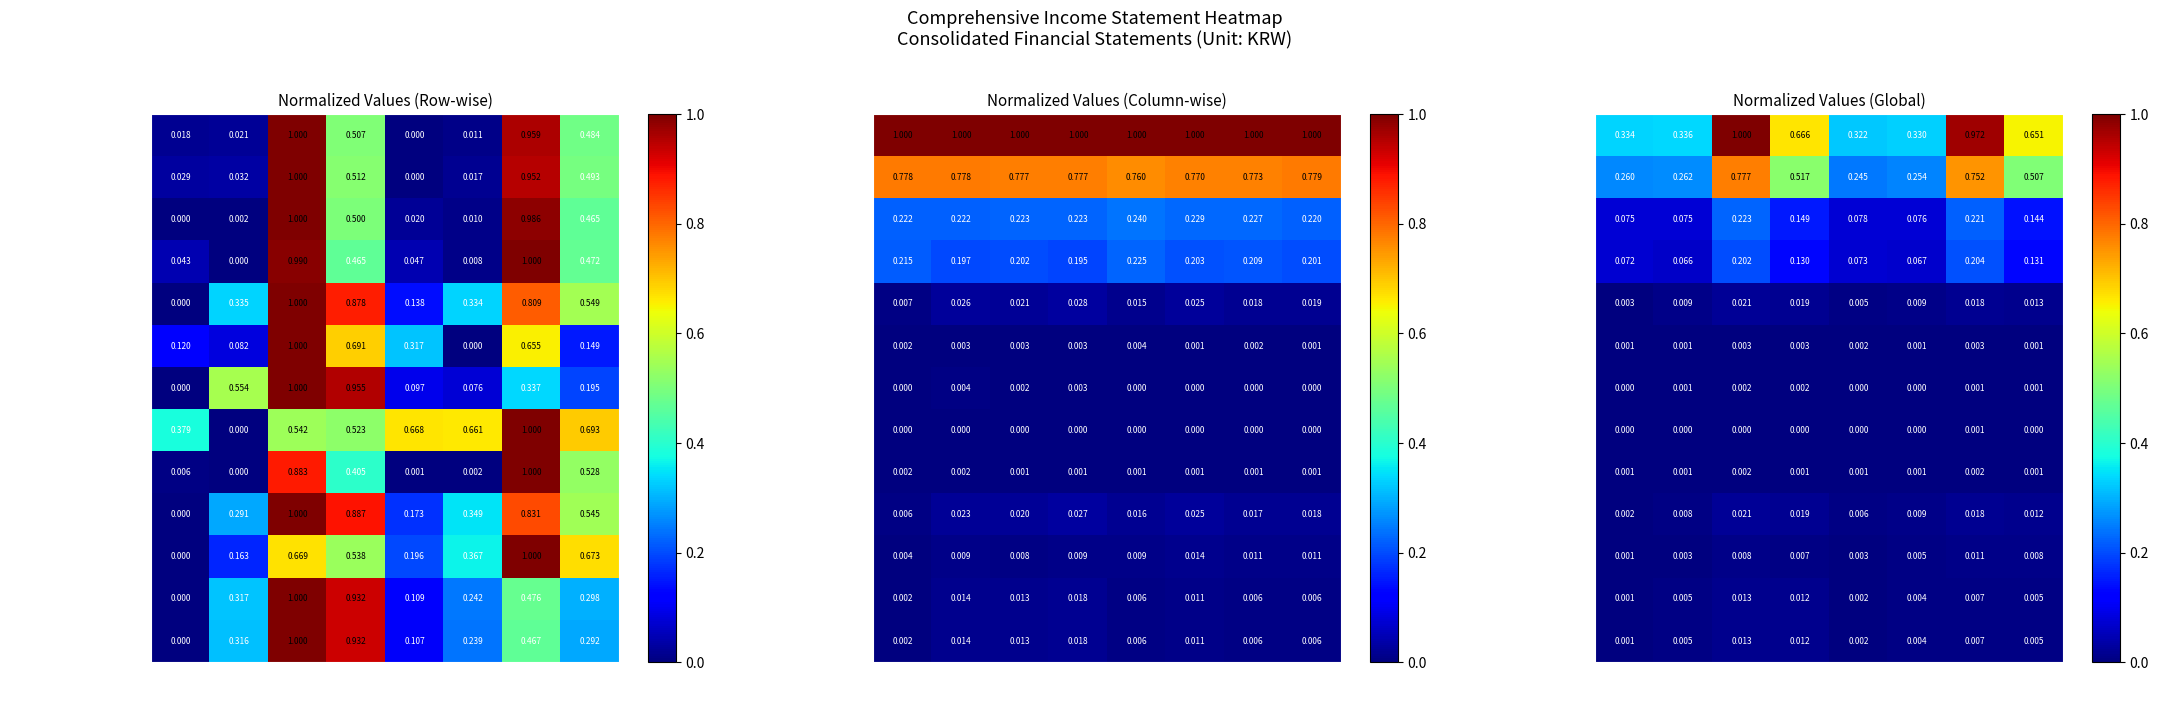

Which has a higher value, Q3 2019 or Q2 2020?

Q2 2020